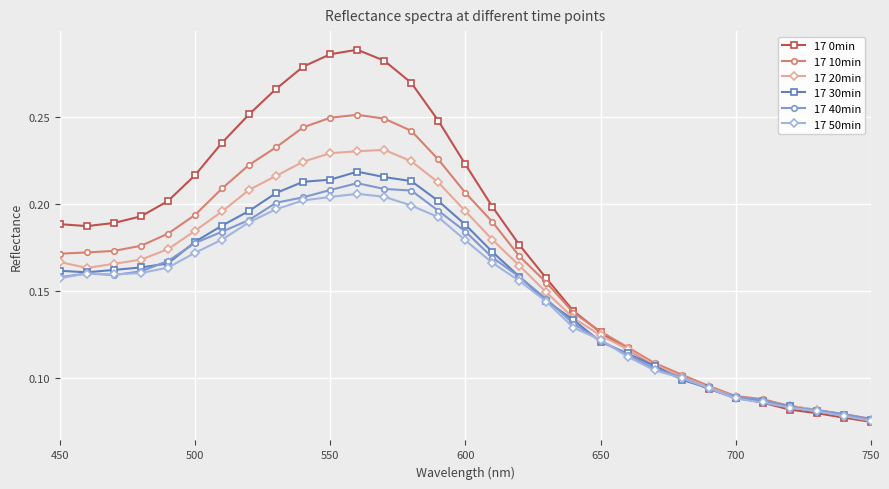

How many lines are shown in the chart?

6